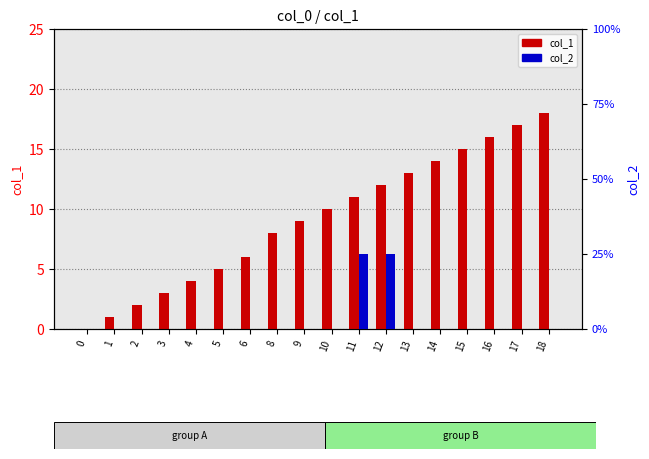

How many bars are there in total?

36